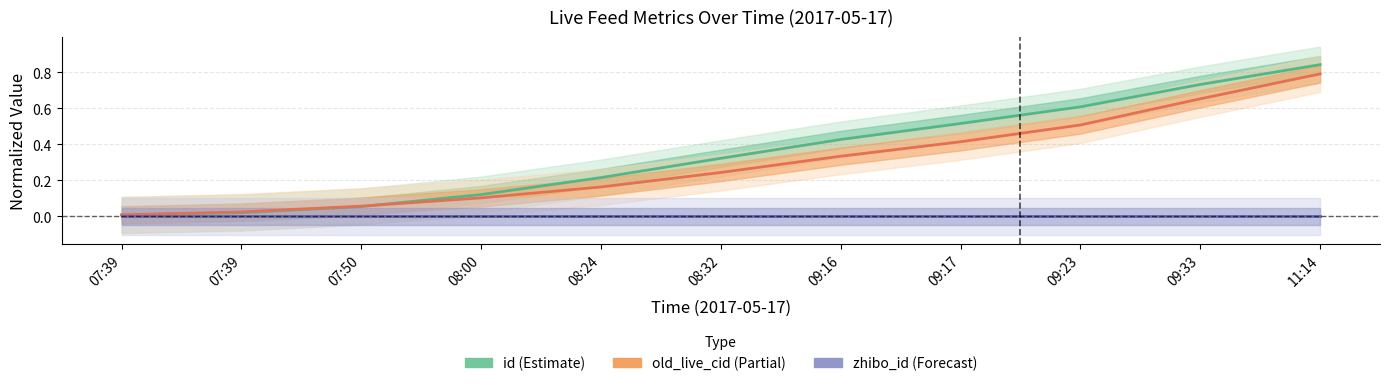

What is the total value across all series at 08:32?

0.6